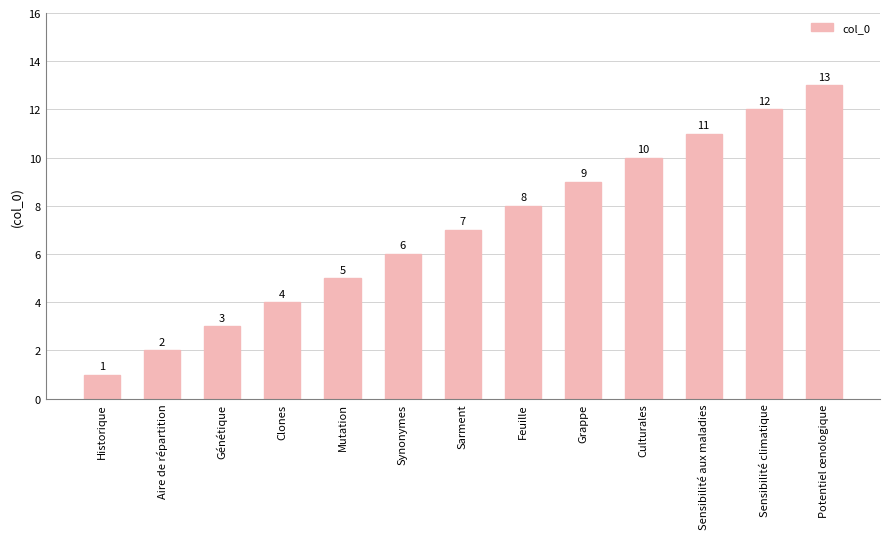

Approximately how many times larger is the value at Culturales compared to Génétique?

3.3